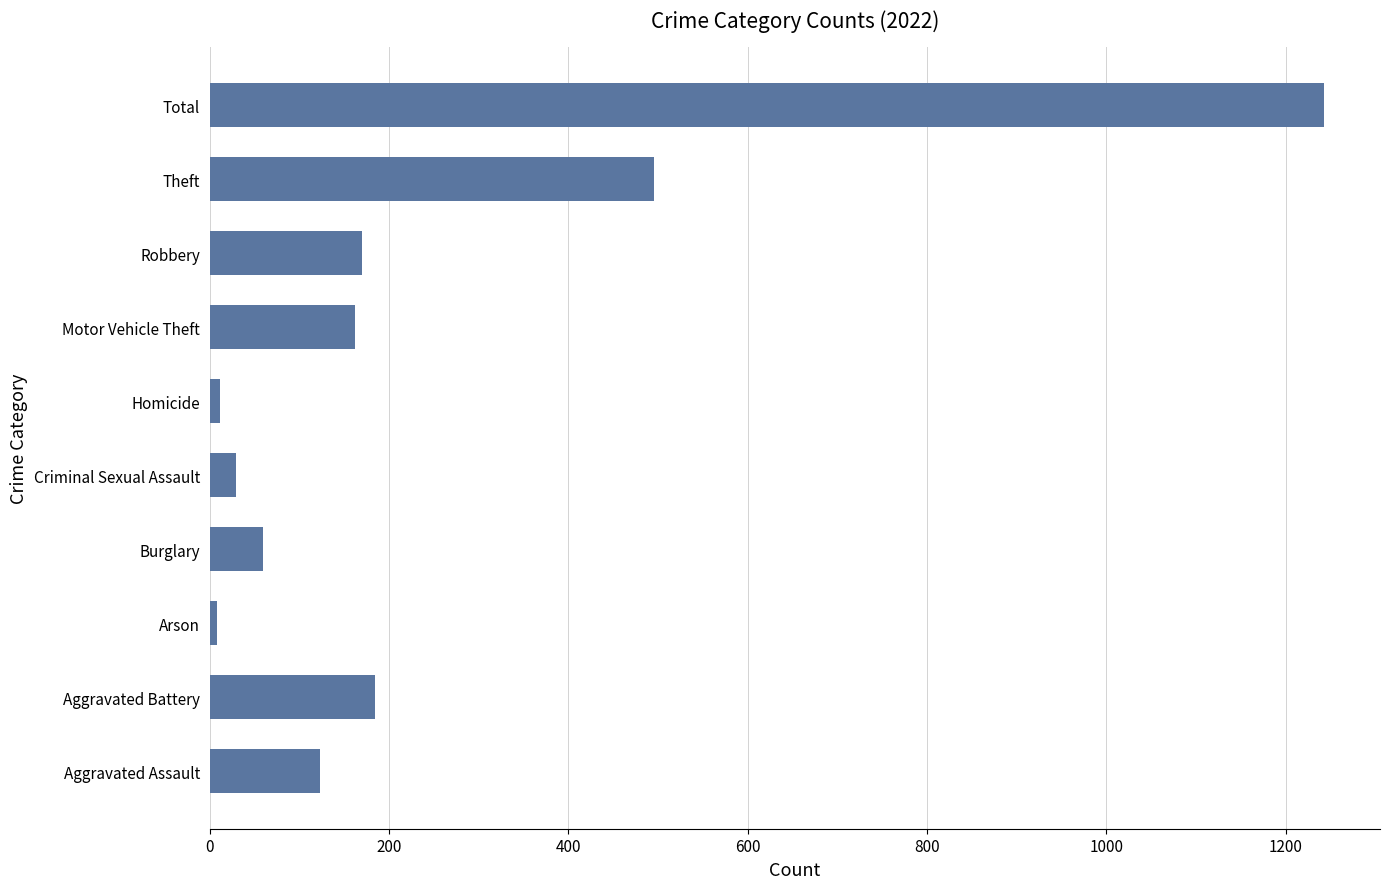

Where is the data nearest to the value 625?

Theft